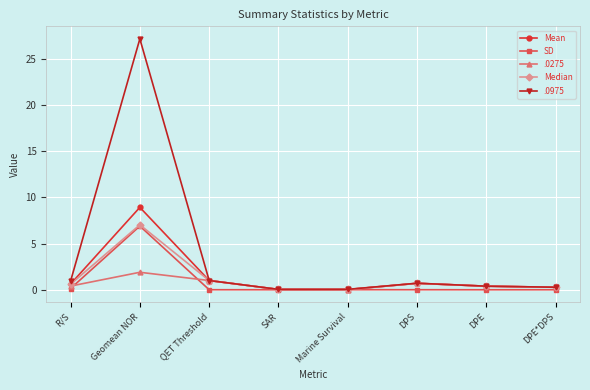

What are all the series names shown in the legend?

Mean, SD, .0275, Median, .0975